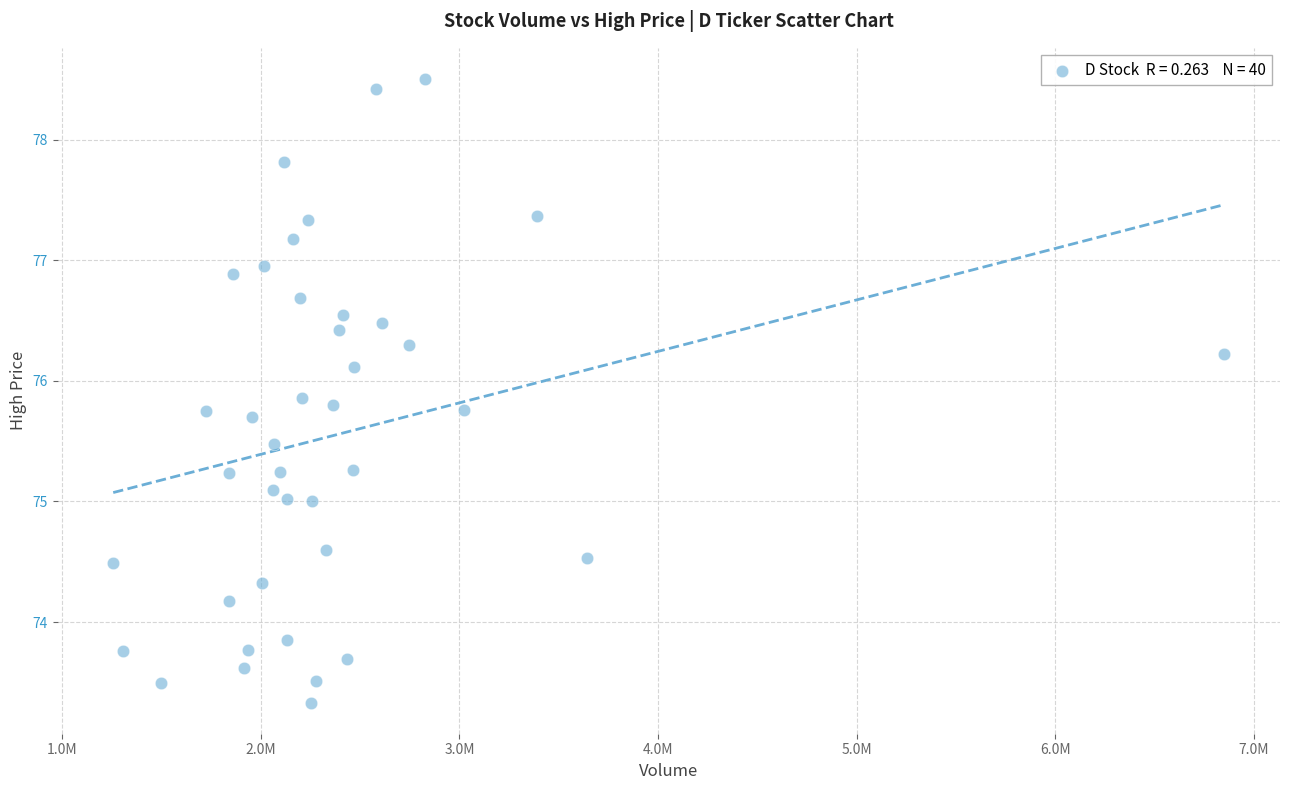

What is the range of X values (max minus min)?

5596759.0